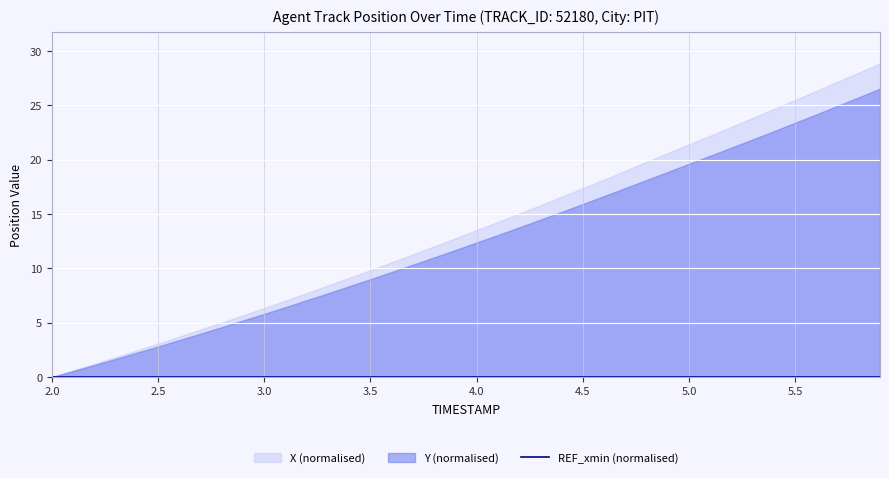

True or false: REF_xmin and X intersect in this chart.

False